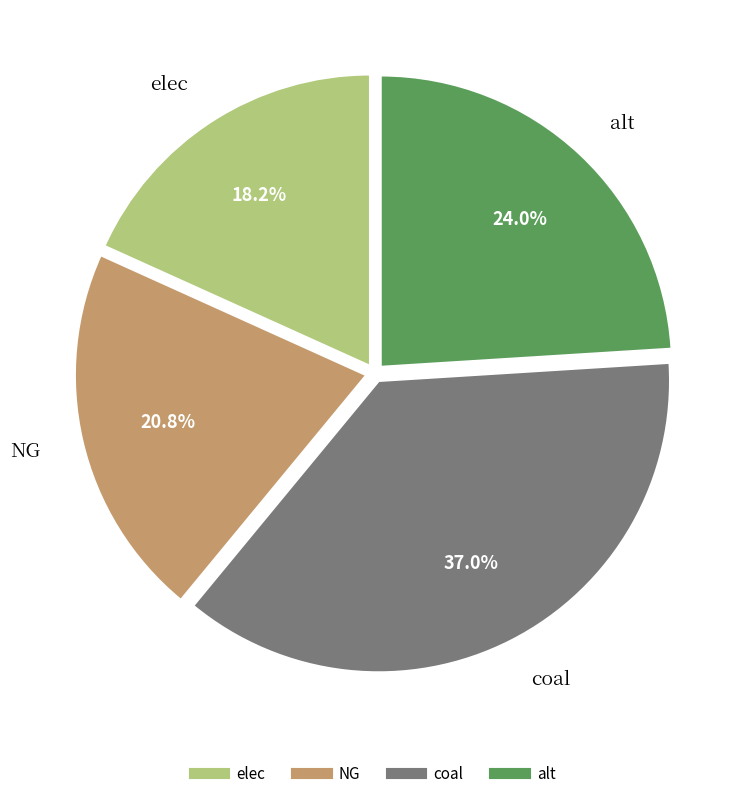

Which category has the biggest portion of the pie?

coal